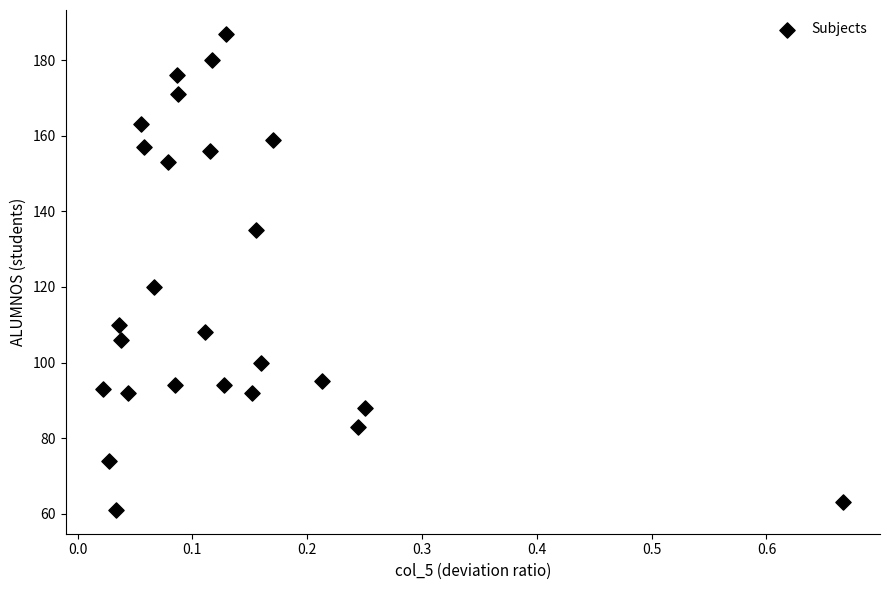

What Y value in the scatter plot is closest to 124?

120